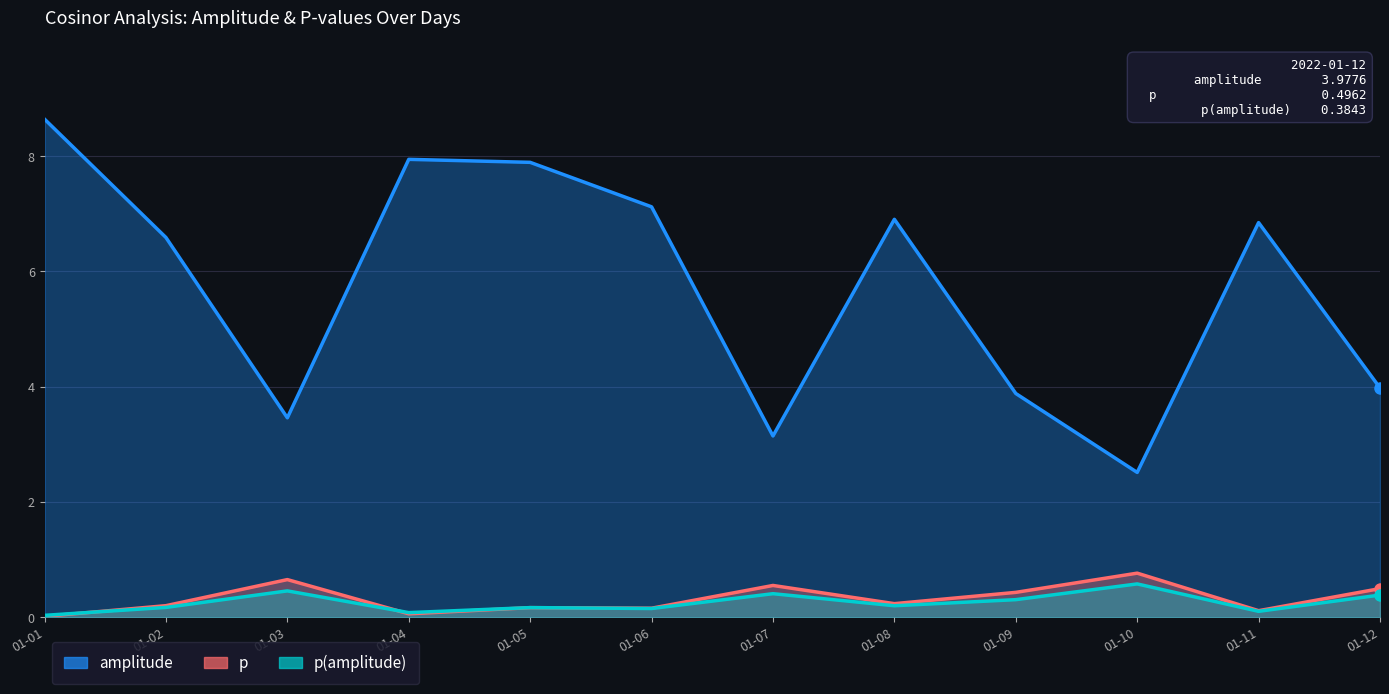

What is the value of the p point at the 11th from the left?

0.1